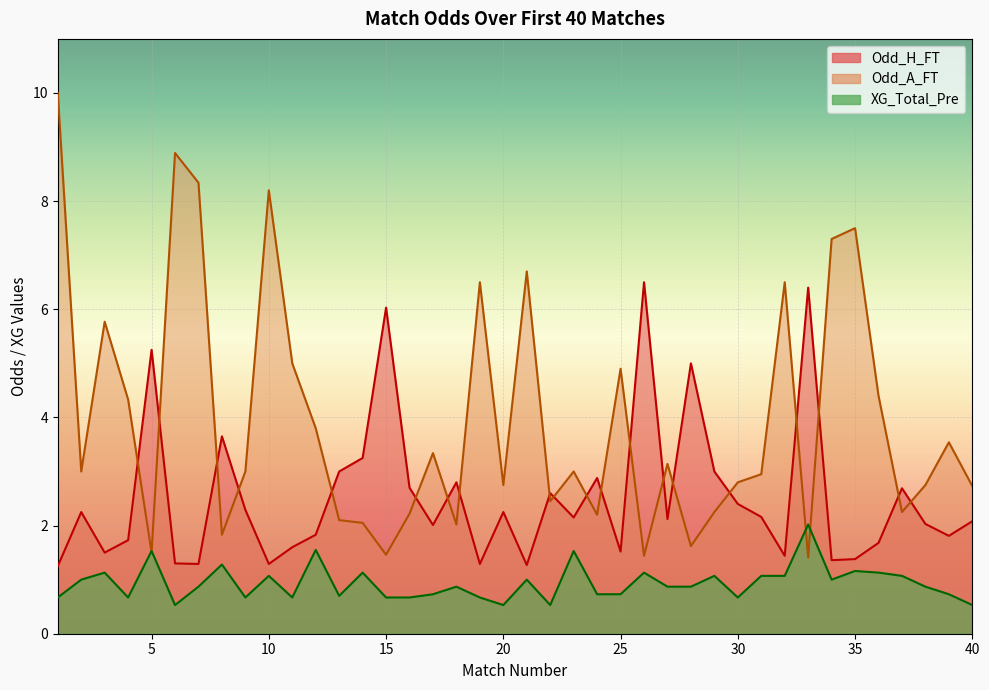

What is the minimum value shown in the chart?

0.5